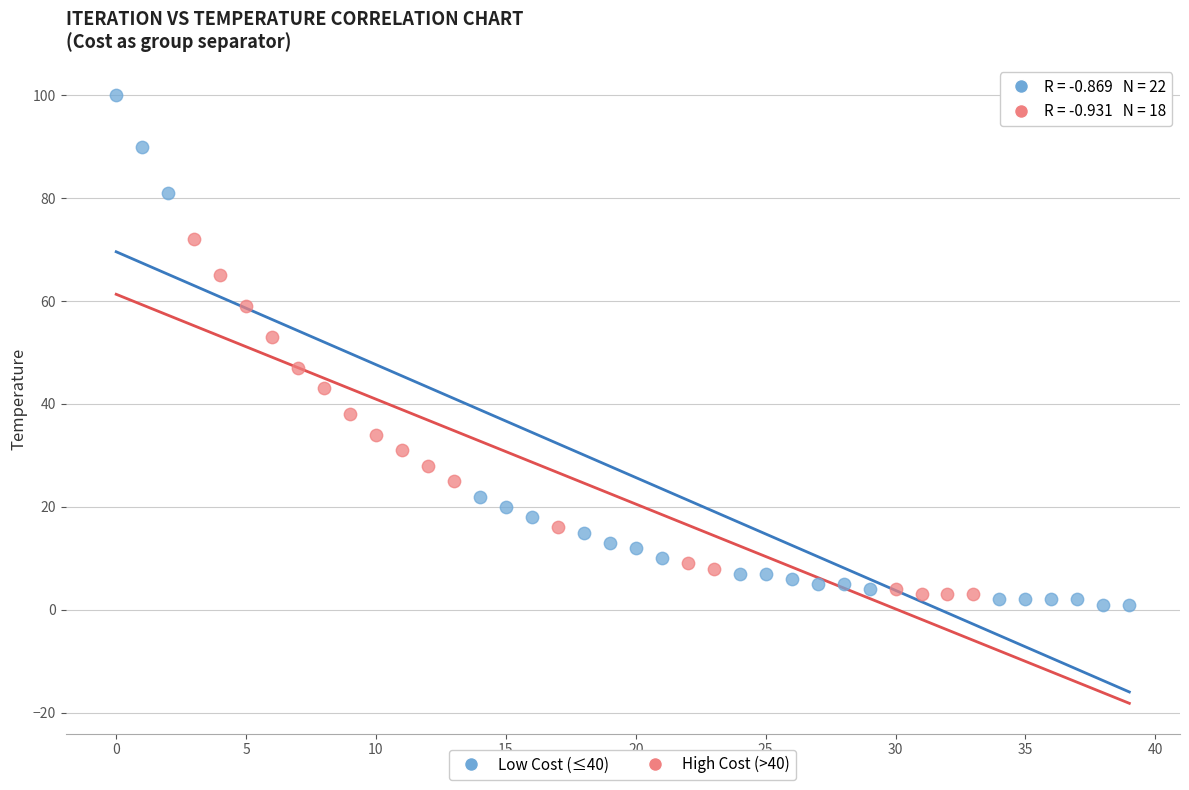

Which series contains the lowest Y value?

Low Cost (≤40)